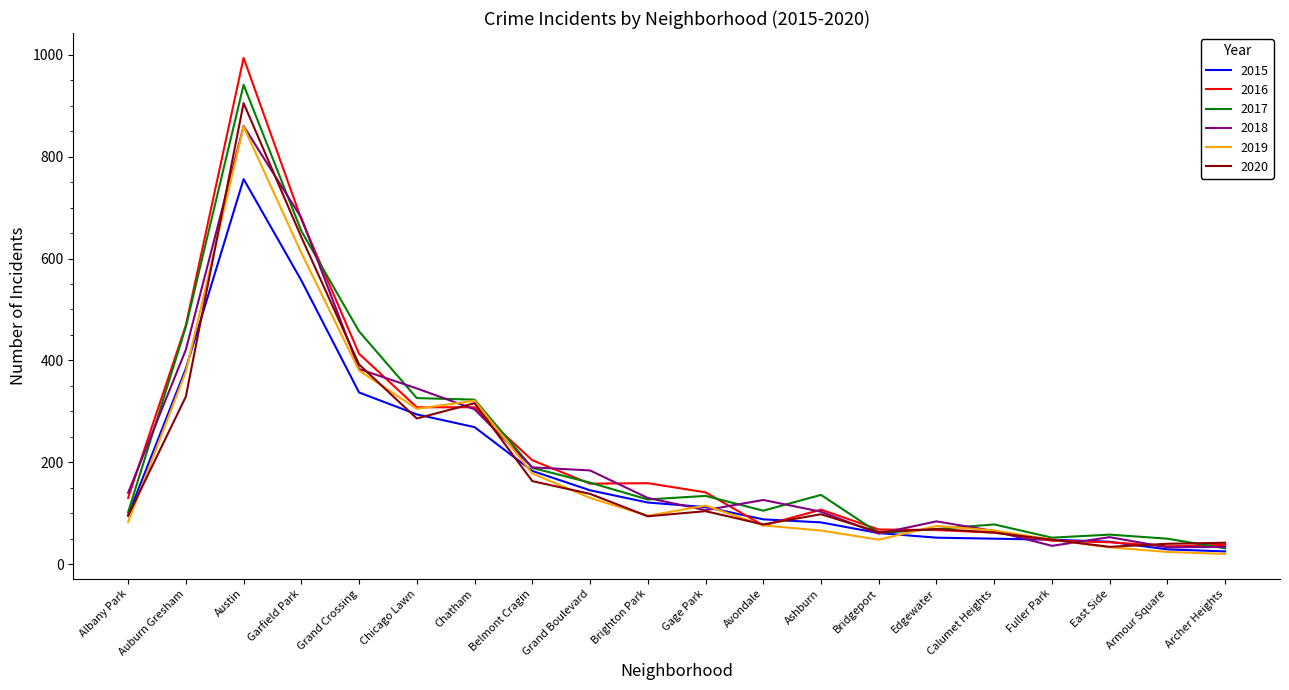

At which label does 2018 first exceed 130?

Albany Park